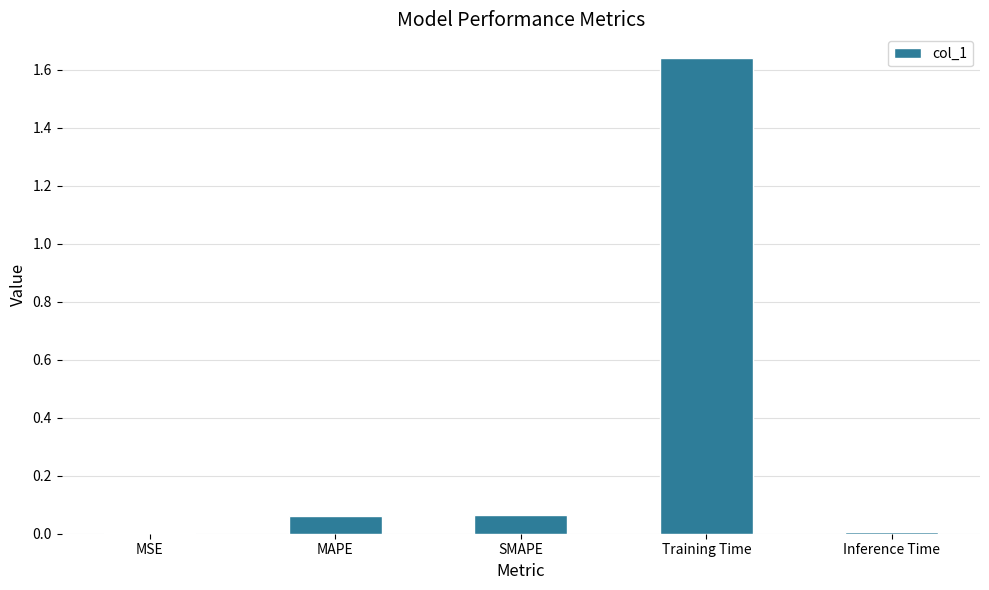

The chart shows a value of 0.0 at MSE. True or false?

True